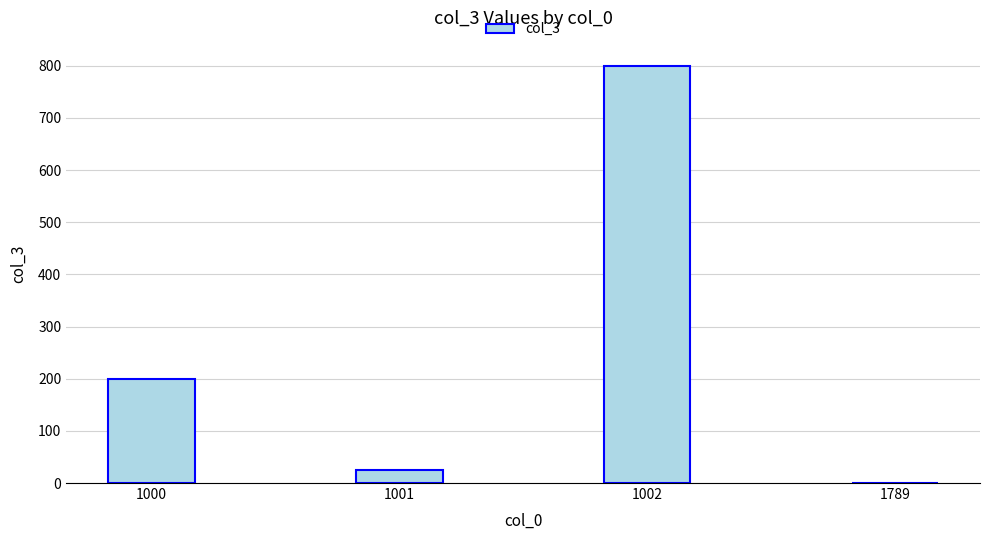

Count the number of categories in the chart.

4